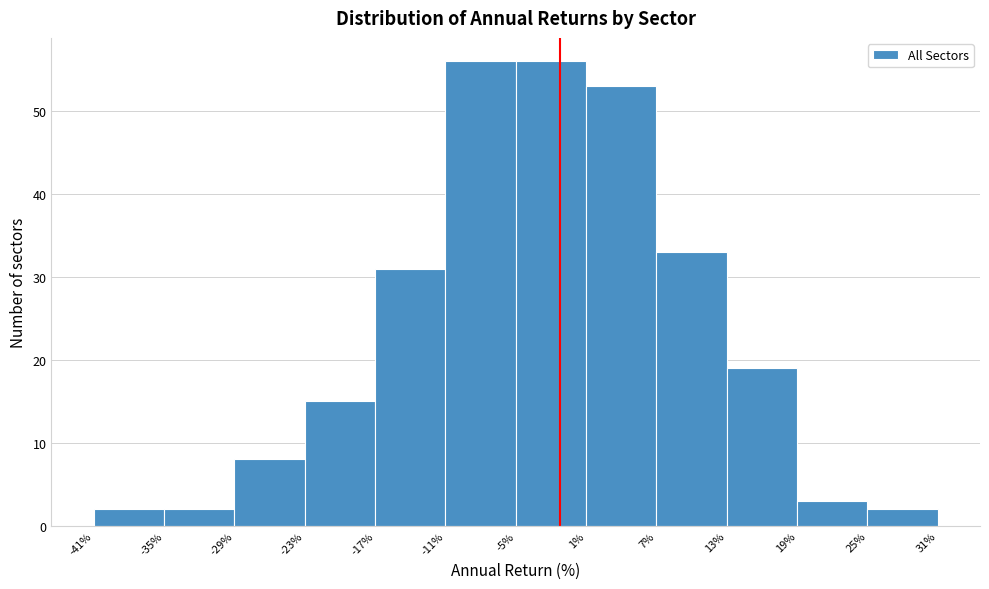

Reading left to right, transcribe this chart: for each bar, give the range it covers on the x-axis and its height. The values are not printed on the chart, so give them approximately, as read against the axis.

-41% to -35%: 2
-35% to -29%: 2
-29% to -23%: 8
-23% to -17%: 15
-17% to -11%: 31
-11% to -5%: 56
-5% to 1%: 56
1% to 7%: 53
7% to 13%: 33
13% to 19%: 19
19% to 25%: 3
25% to 31%: 2